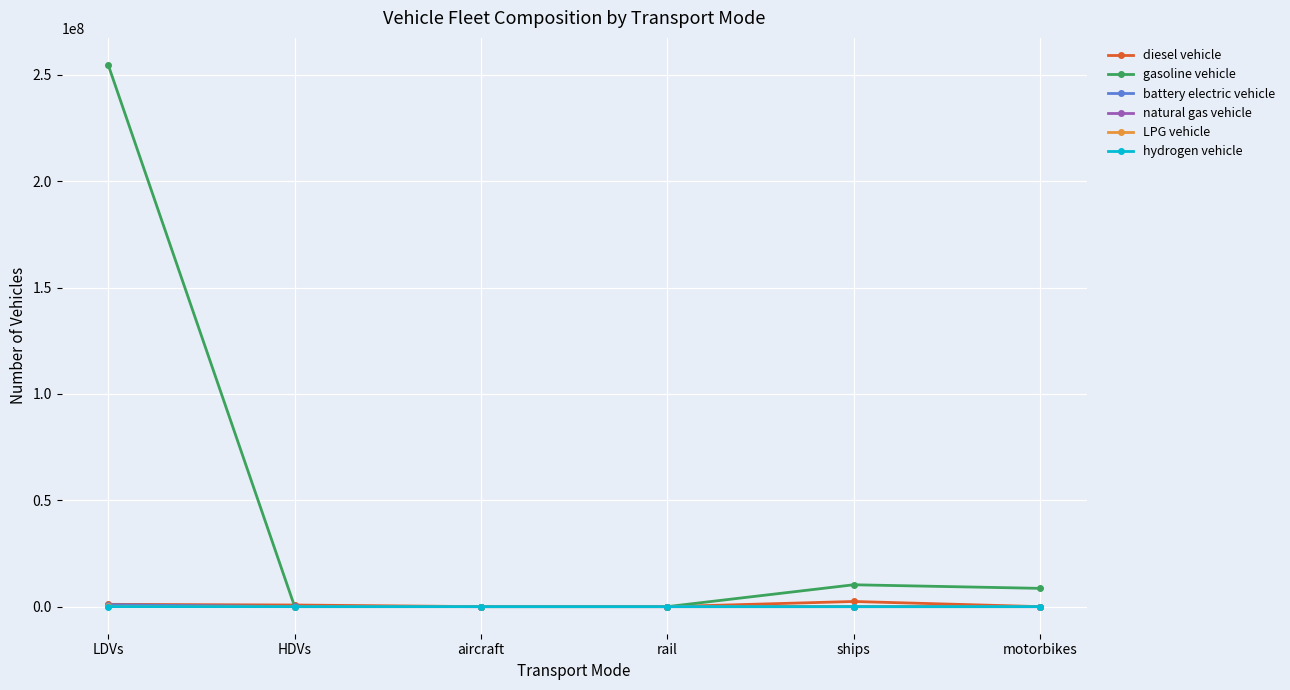

The value of gasoline vehicle at rail is 0.0. True or false?

True